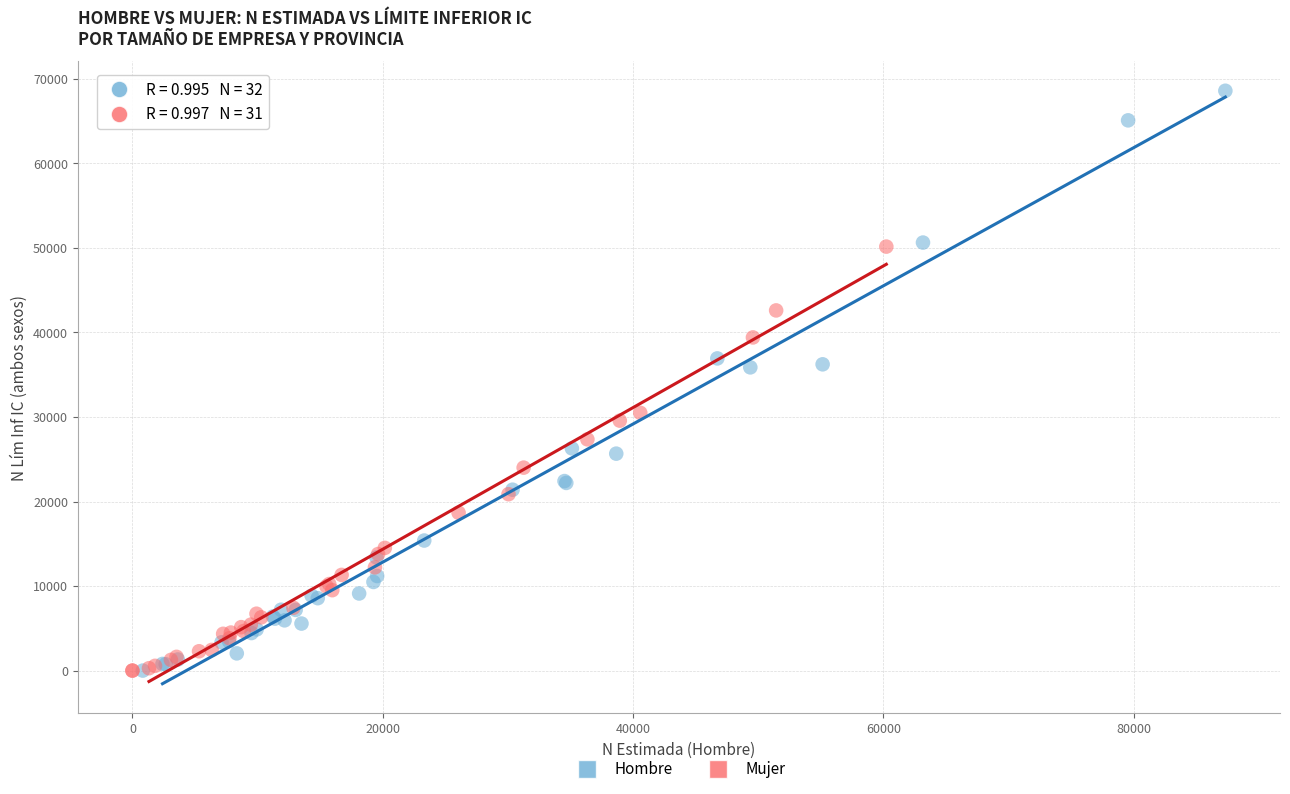

Which series reaches the maximum Y coordinate?

Hombre